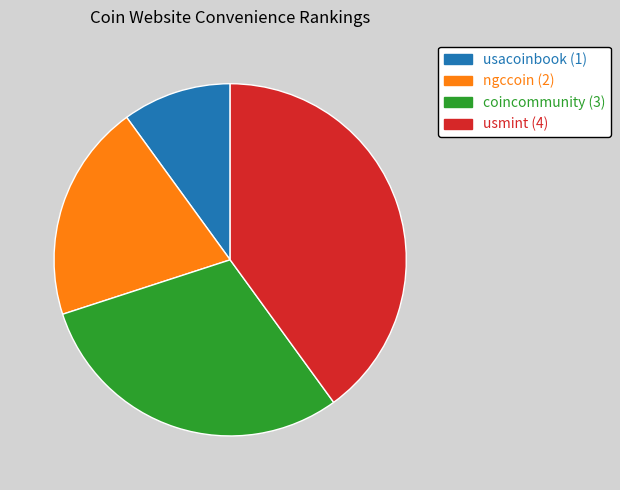

Rank the categories by value from highest to lowest.

usmint, coincommunity, ngccoin, usacoinbook